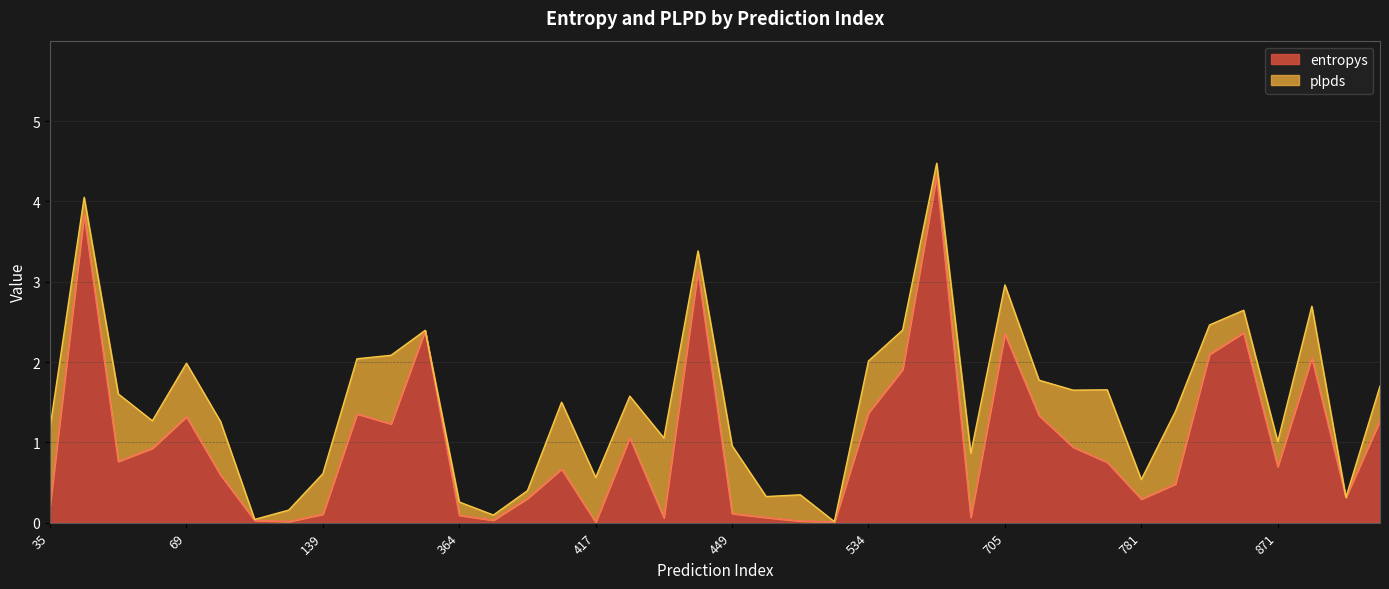

What is the approximate value at 830?

2.1